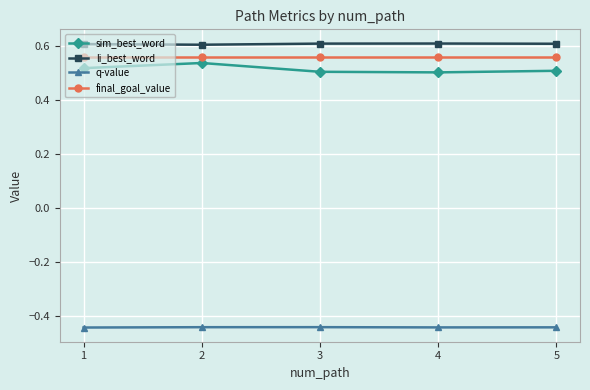

True or false: final_goal_value has more than 2 interior local peaks.

False